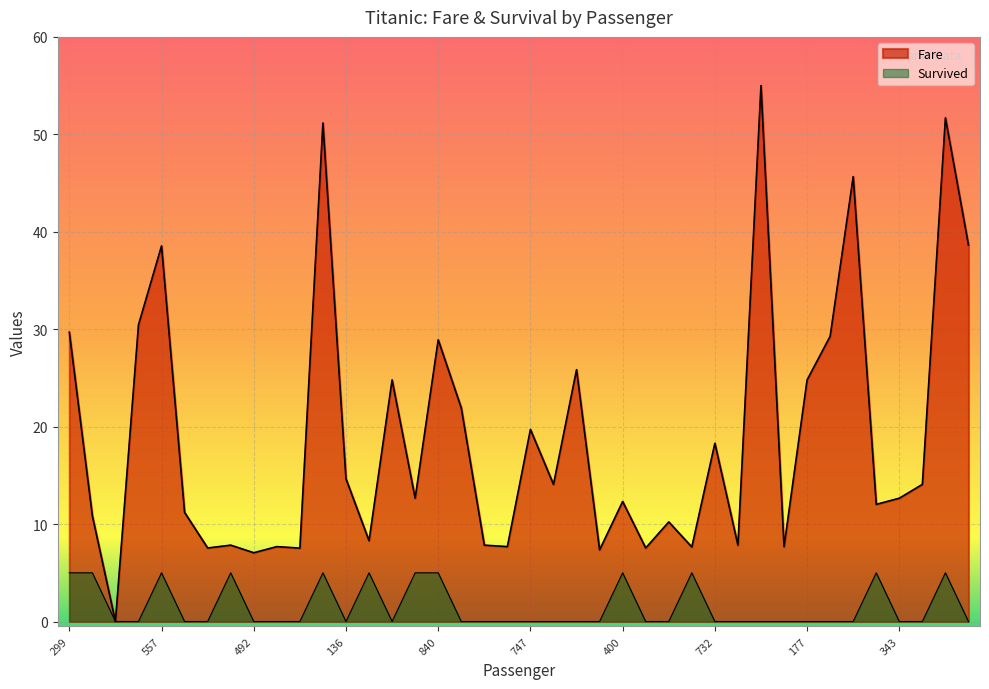

Which series has the largest range (max minus min)?

Fare